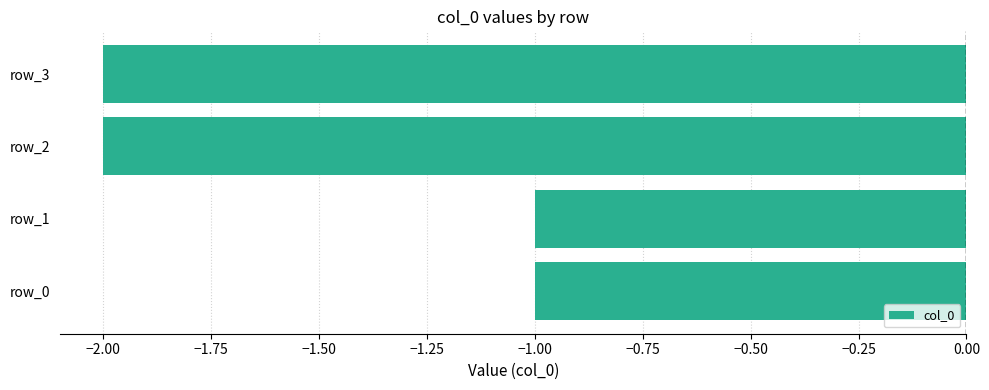

What is the difference between the second highest and minimum values?

1